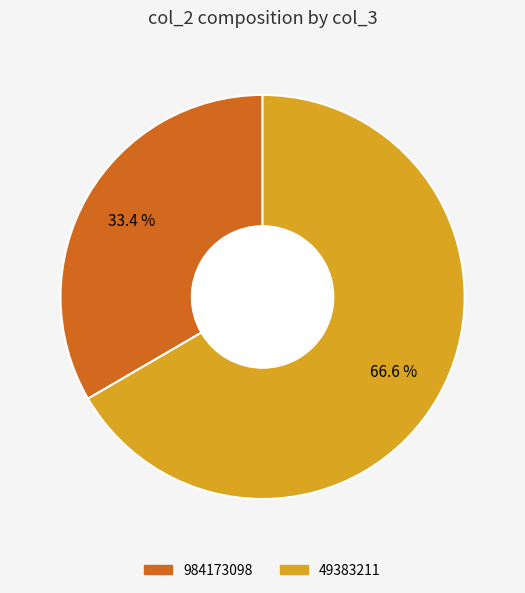

Rank the categories by value from lowest to highest.

984173098, 49383211